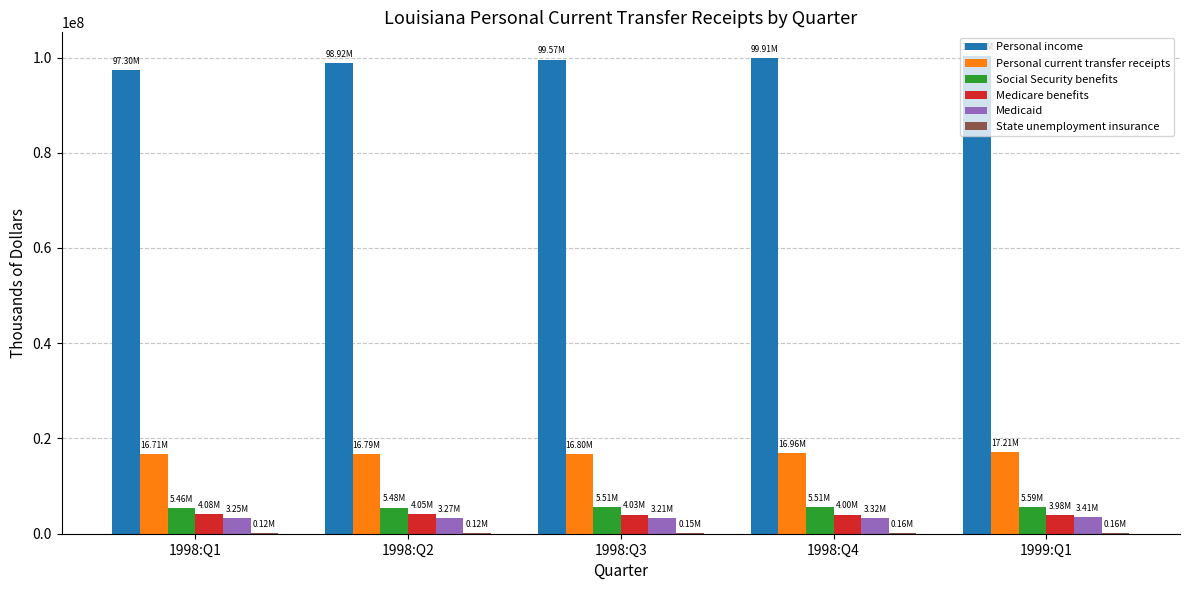

What is the total value across all series at 1998:Q4?

129867649